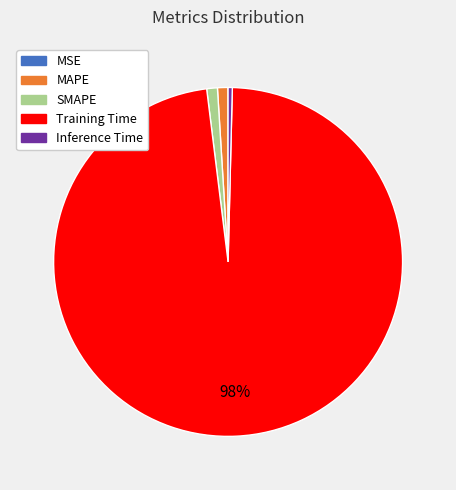

Does Training Time account for over 50% of the chart?

Yes